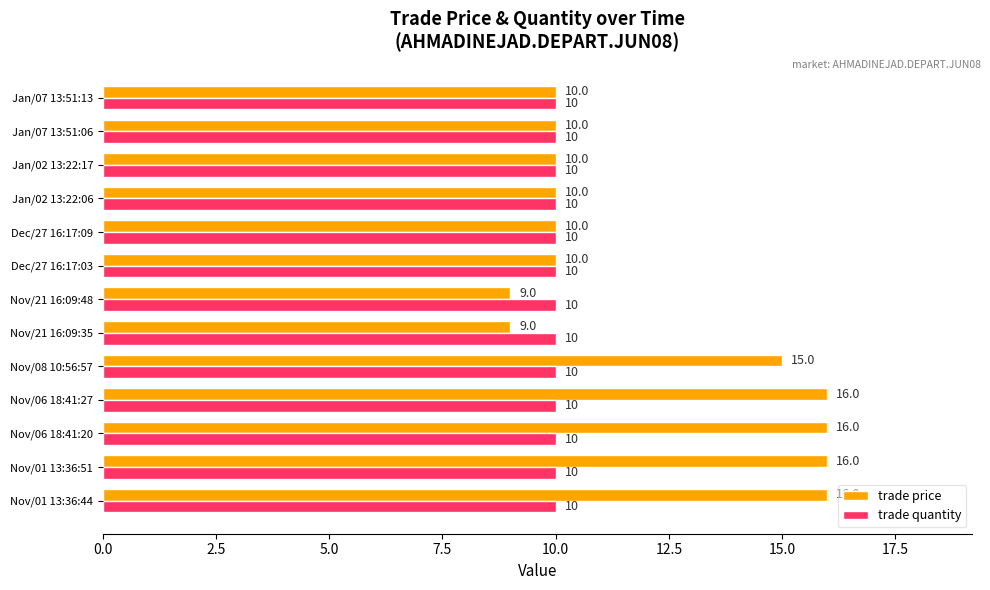

Between Nov/01 13:36:44 and Dec/27 16:17:03, which series saw the biggest shift?

trade price